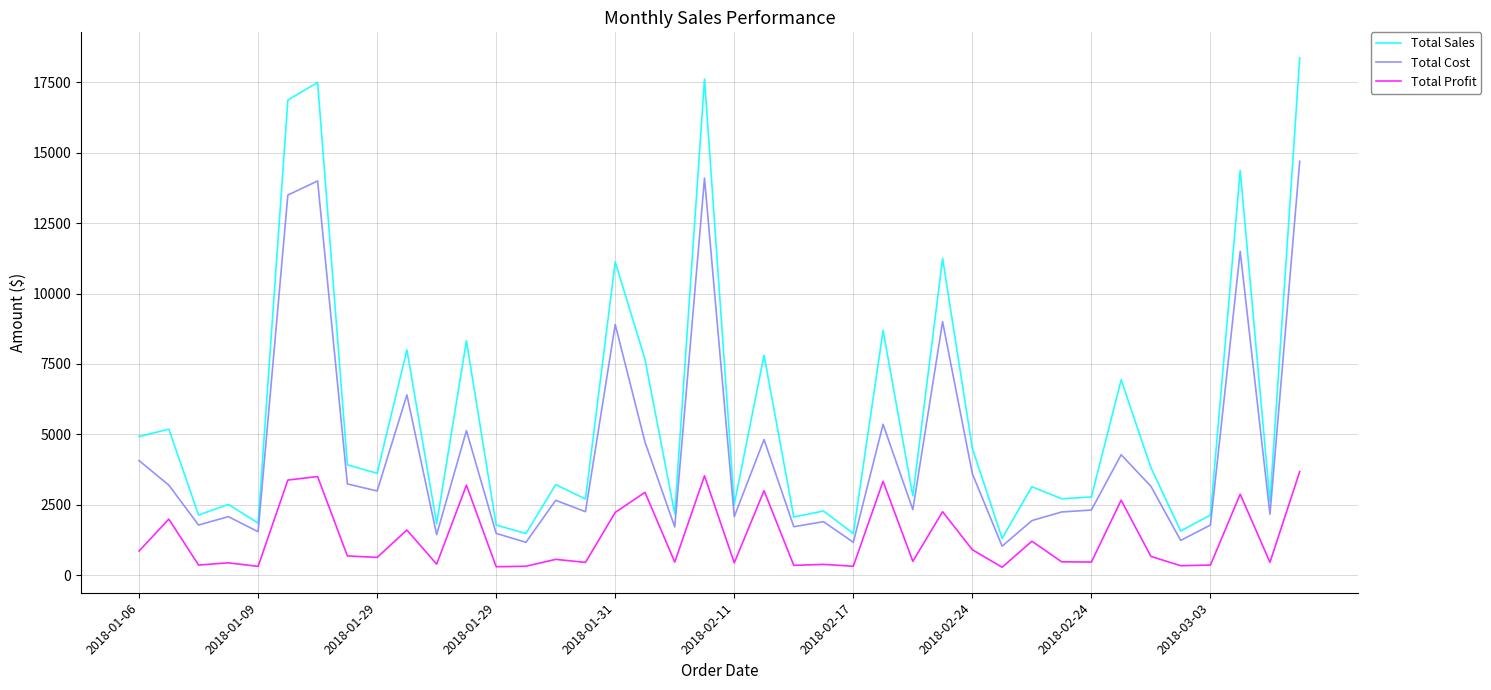

What is the average value of the Total Profit series?

1323.5